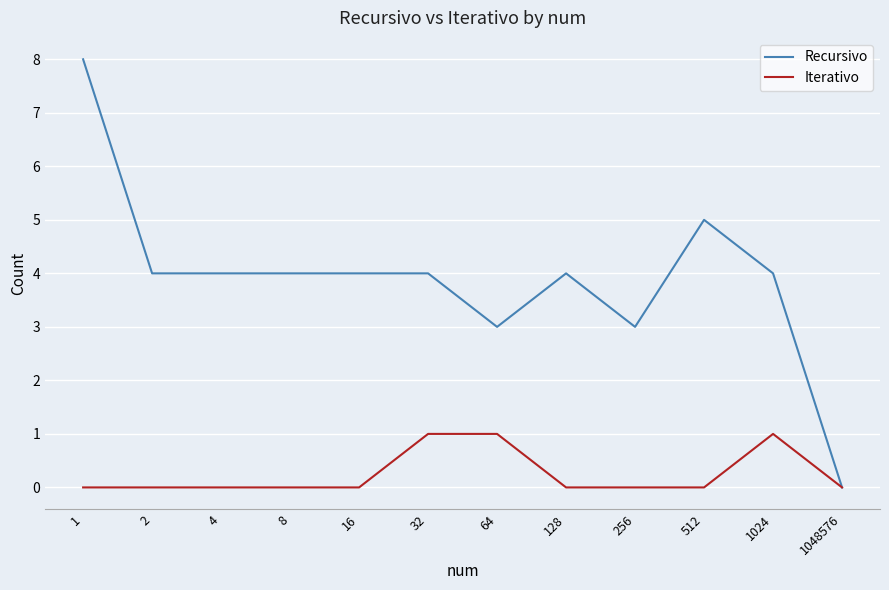

At which label does Recursivo reach its minimum?

1048576